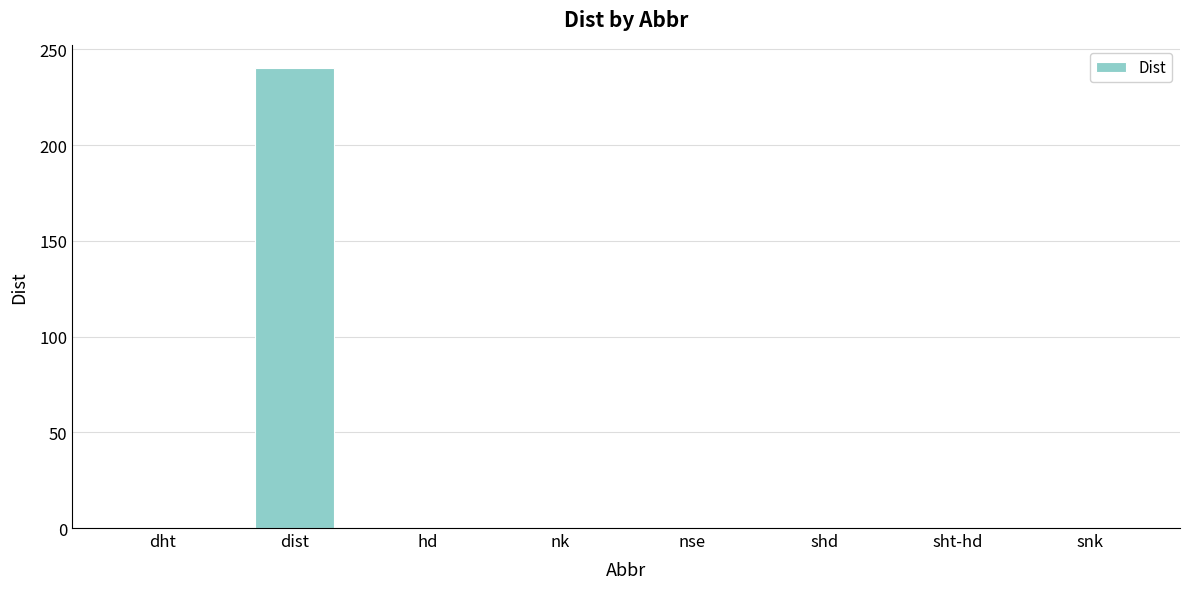

How many series are shown in this chart?

1